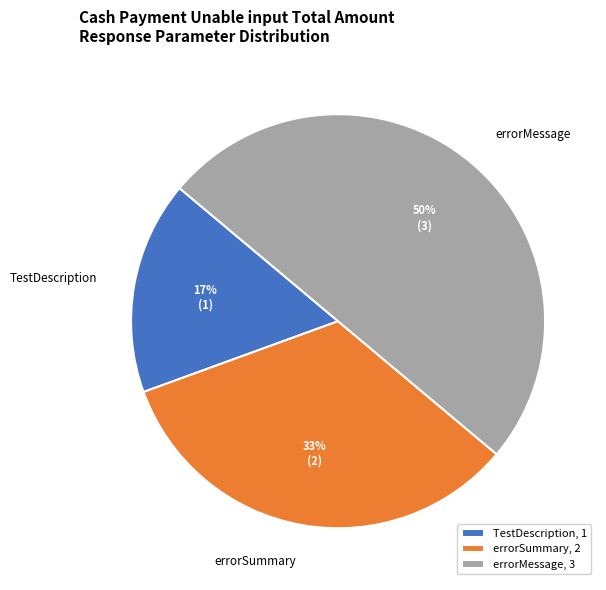

Do errorSummary and errorMessage together represent more than half of the pie?

Yes